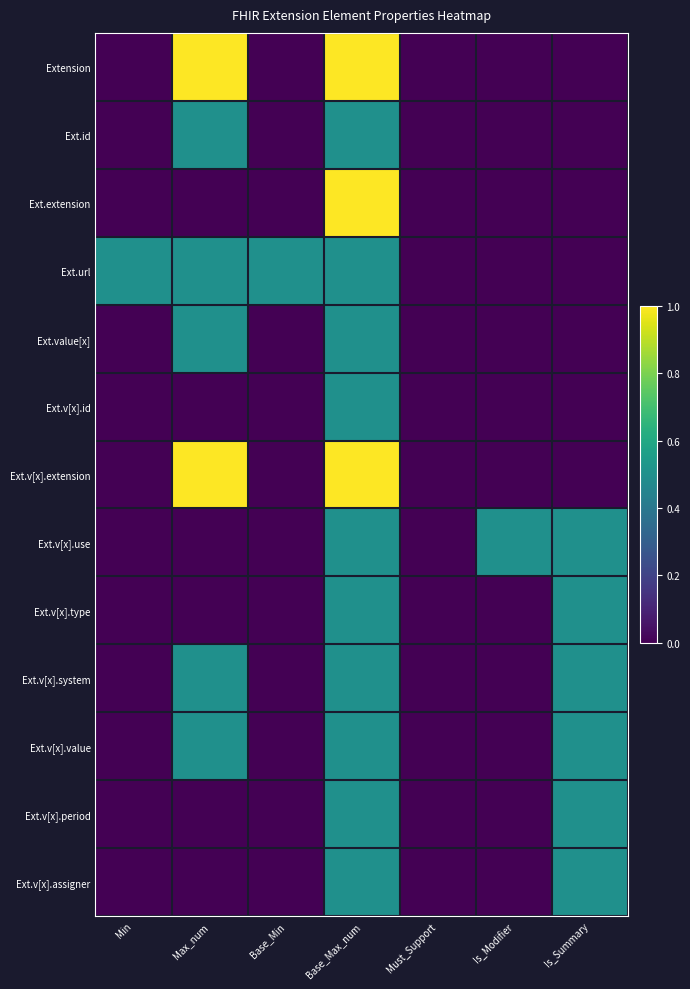

At Must_Support, list the series in order from smallest to largest.

Extension, Ext.id, Ext.extension, Ext.url, Ext.value[x], Ext.v[x].id, Ext.v[x].extension, Ext.v[x].use, Ext.v[x].type, Ext.v[x].system, Ext.v[x].value, Ext.v[x].period, Ext.v[x].assigner